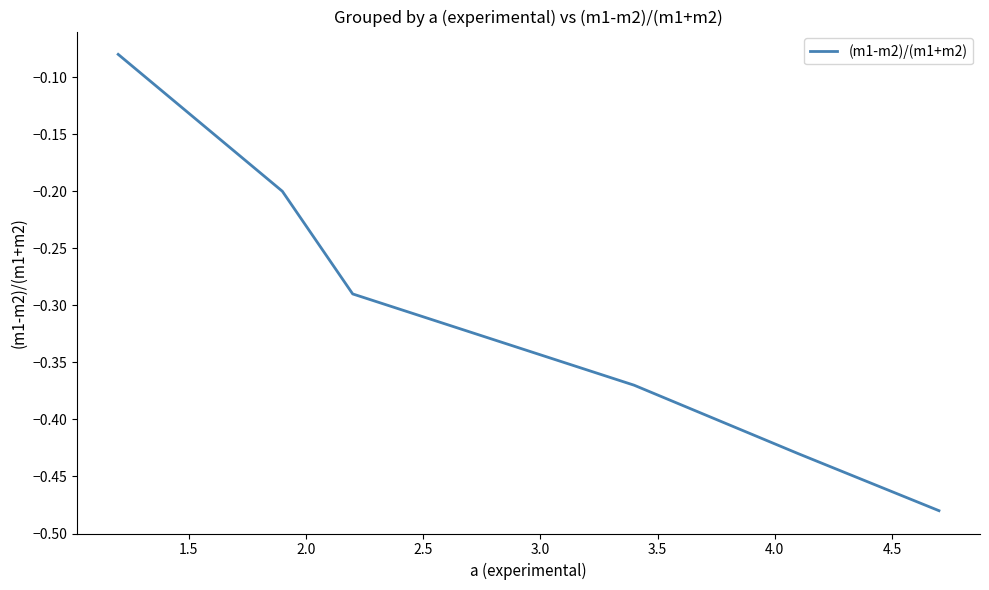

How many series are shown in this chart?

1